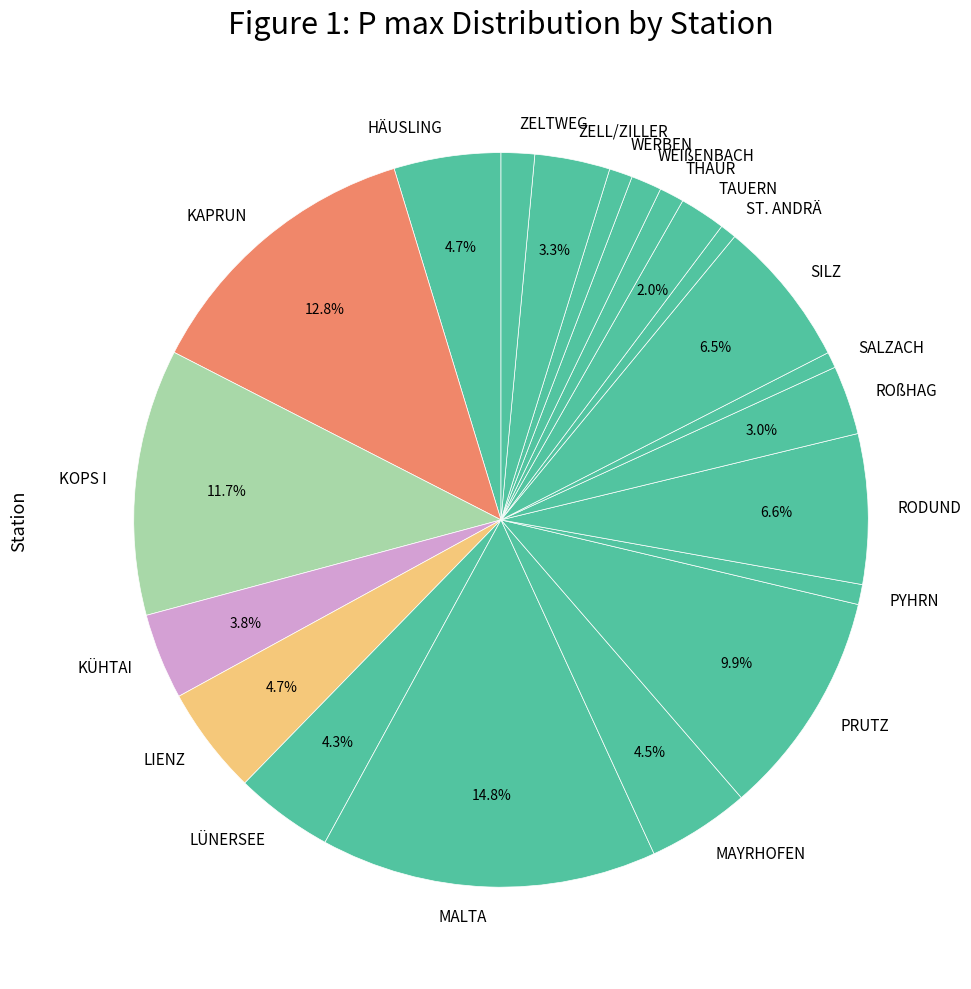

Approximately how many times larger is the value at THAUR compared to HÄUSLING?

0.2